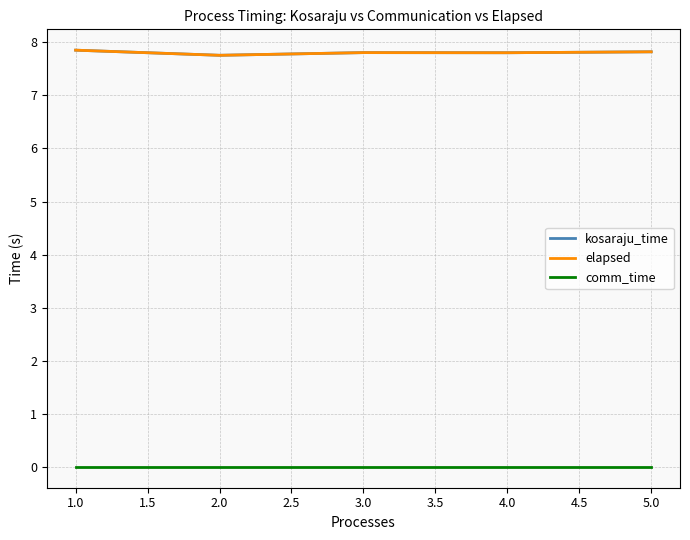

What is the value of the kosaraju_time point at the 2nd from the left?

7.8